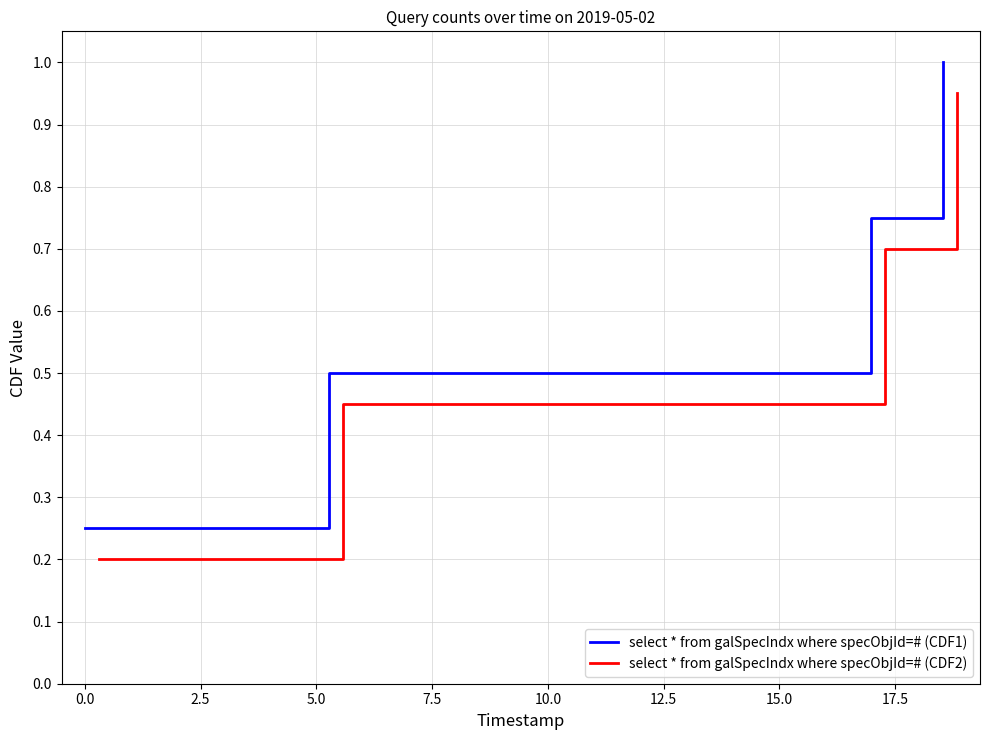

Is this an area chart (filled region under the line)?

No